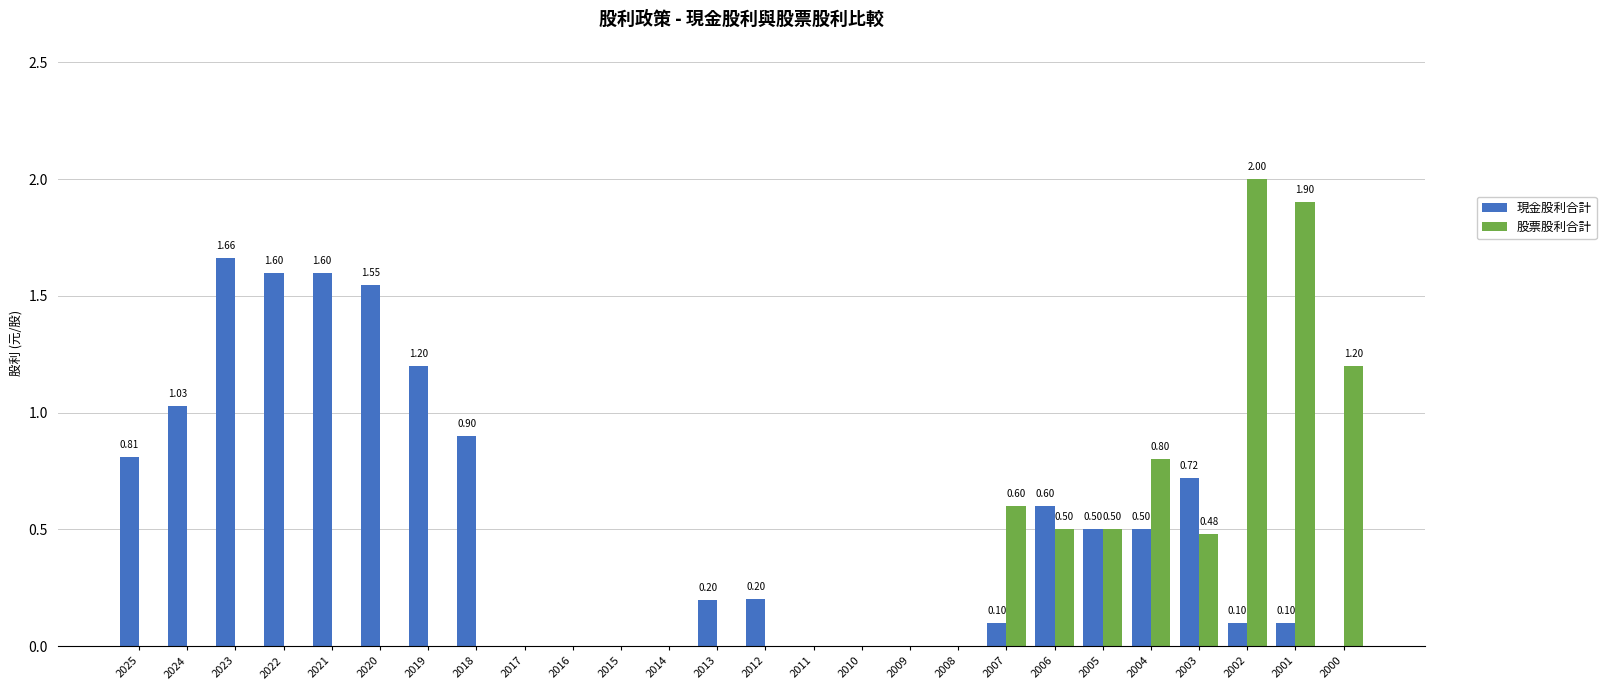

Which series changed the most between 2025 and 2006?

股票股利合計